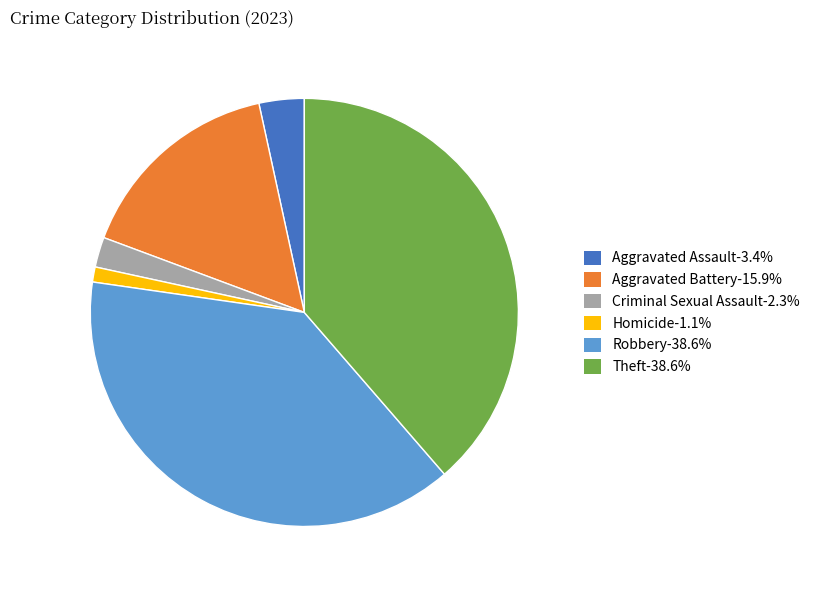

Is Criminal Sexual Assault-2.3% the majority of the pie?

No